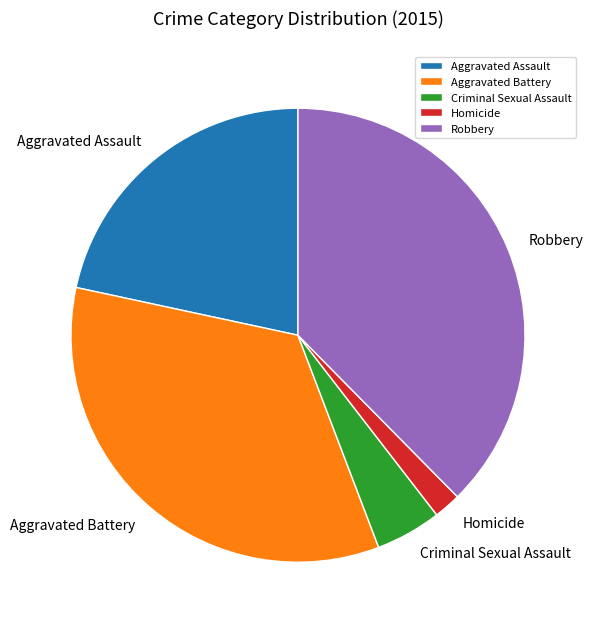

Which category has the smallest portion of the pie?

Homicide